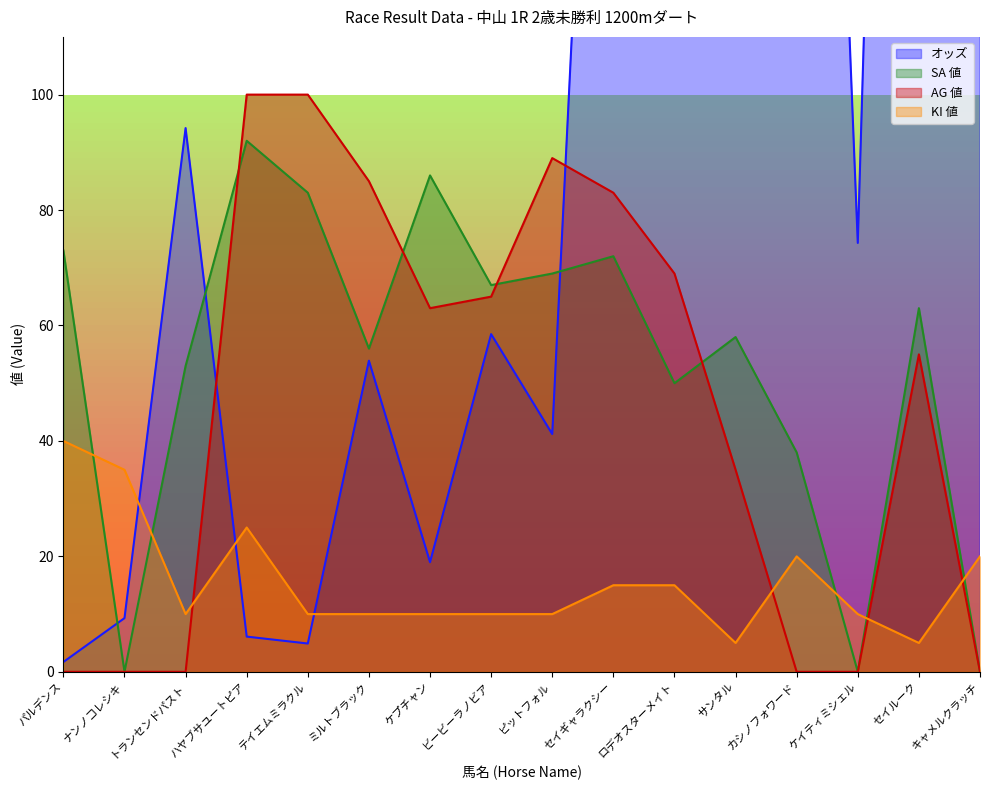

List the series in order of their peak value, highest first.

オッズ, AG 値, SA 値, KI 値